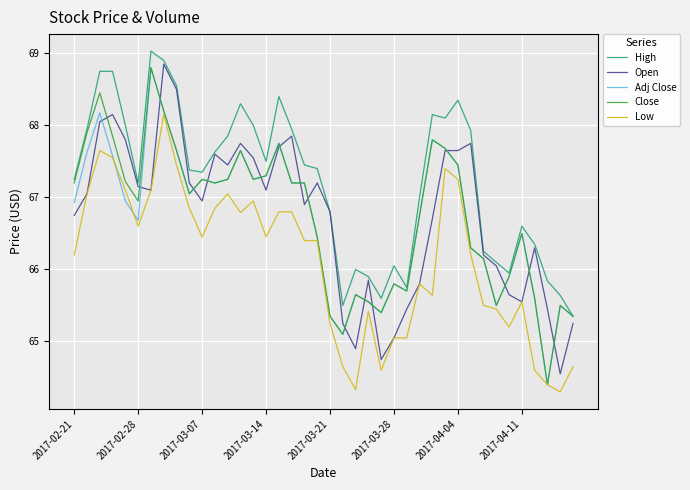

What is the smallest value displayed?

64.3